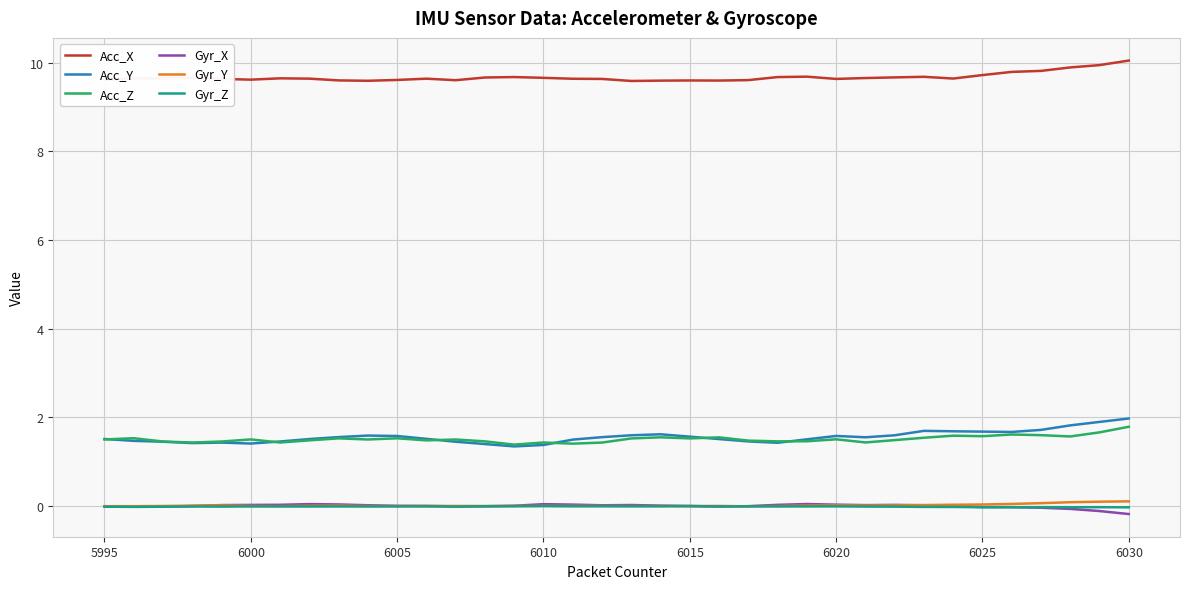

What is the sum of all Acc_X values?

348.3